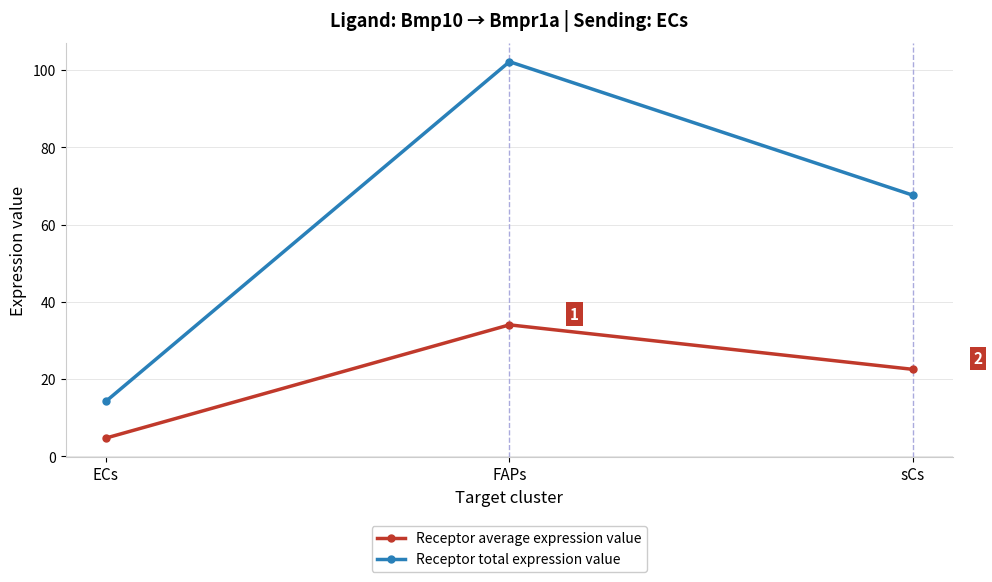

At which category is the sum across all series the highest?

FAPs